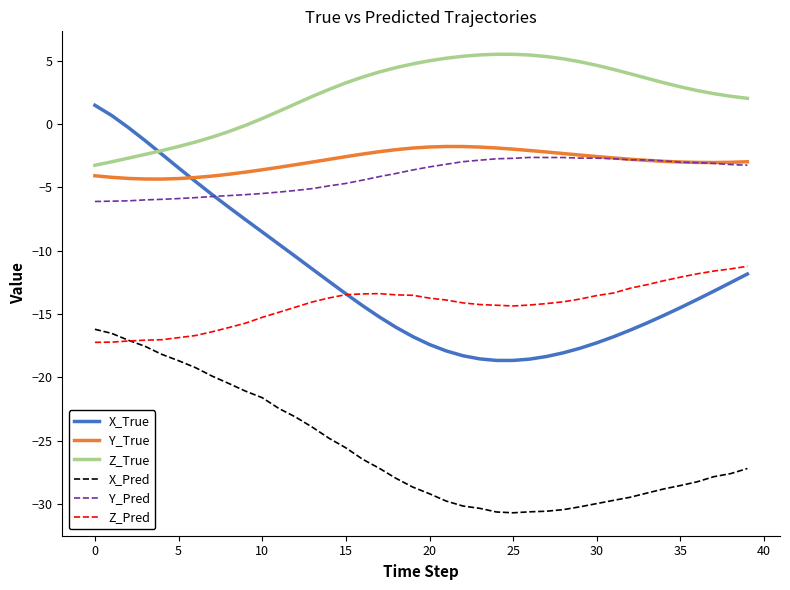

Which series has the largest range (max minus min)?

X_True